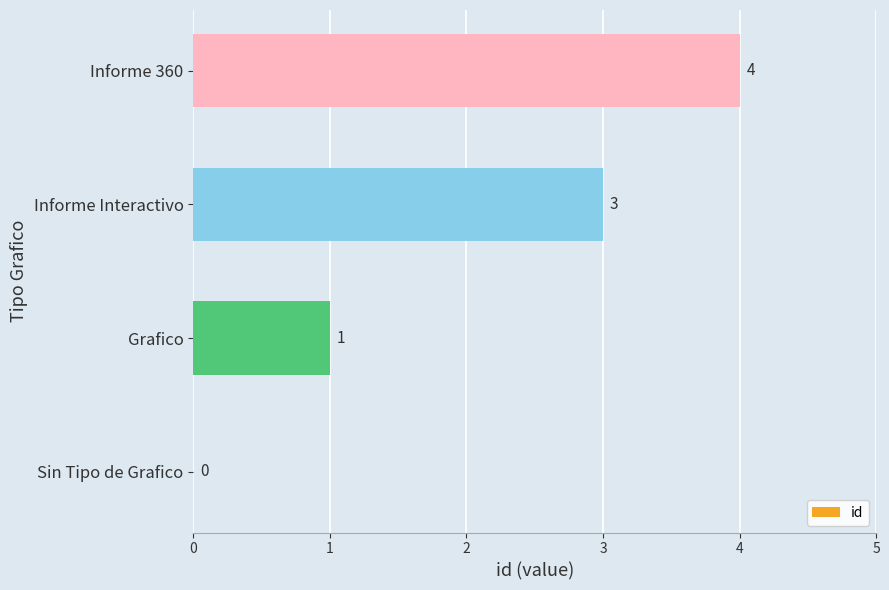

The value at Grafico is 2. True or false?

False